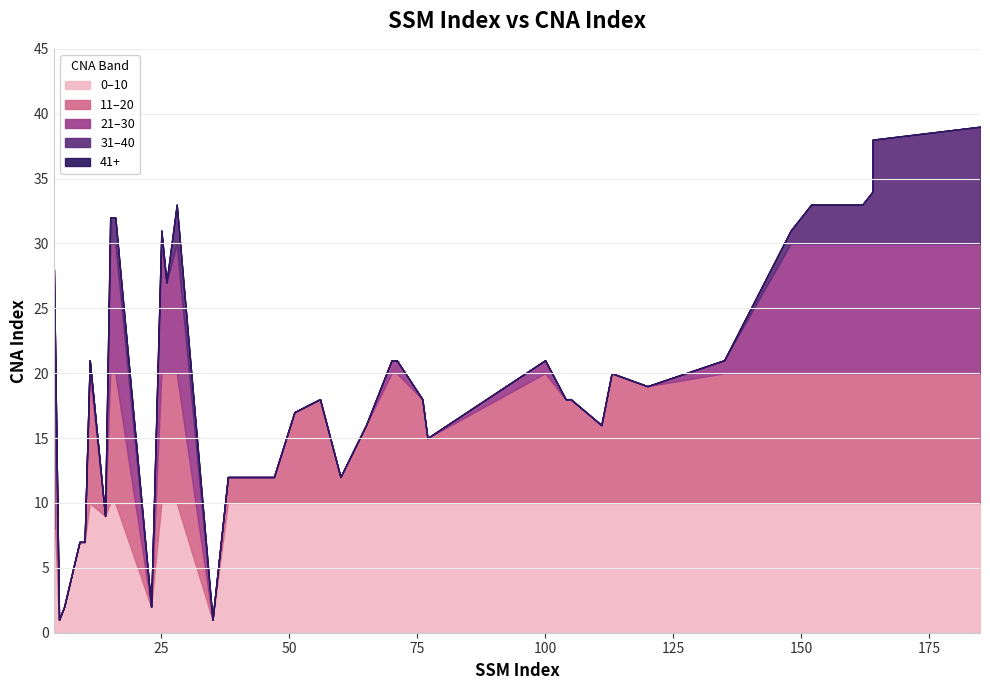

The chart shows a value of 20 at 148. True or false?

False